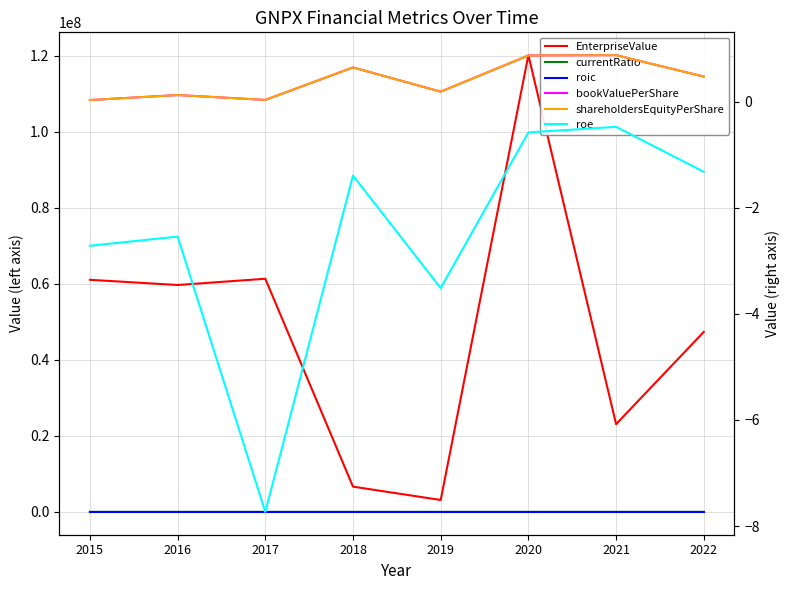

True or false: EnterpriseValue and roic intersect in this chart.

False